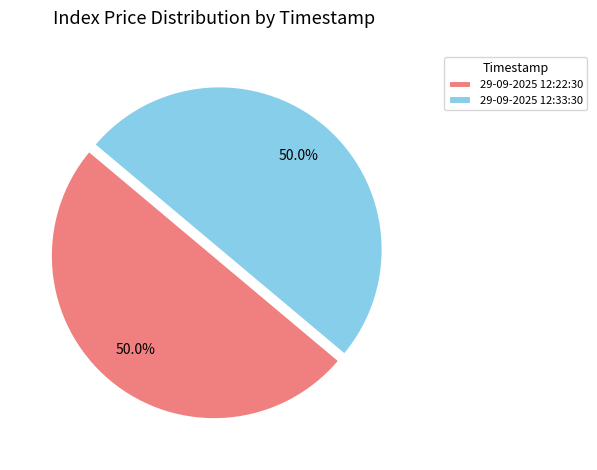

Approximately how many times larger is the value at 29-09-2025 12:22:30 compared to 29-09-2025 12:33:30?

1.0